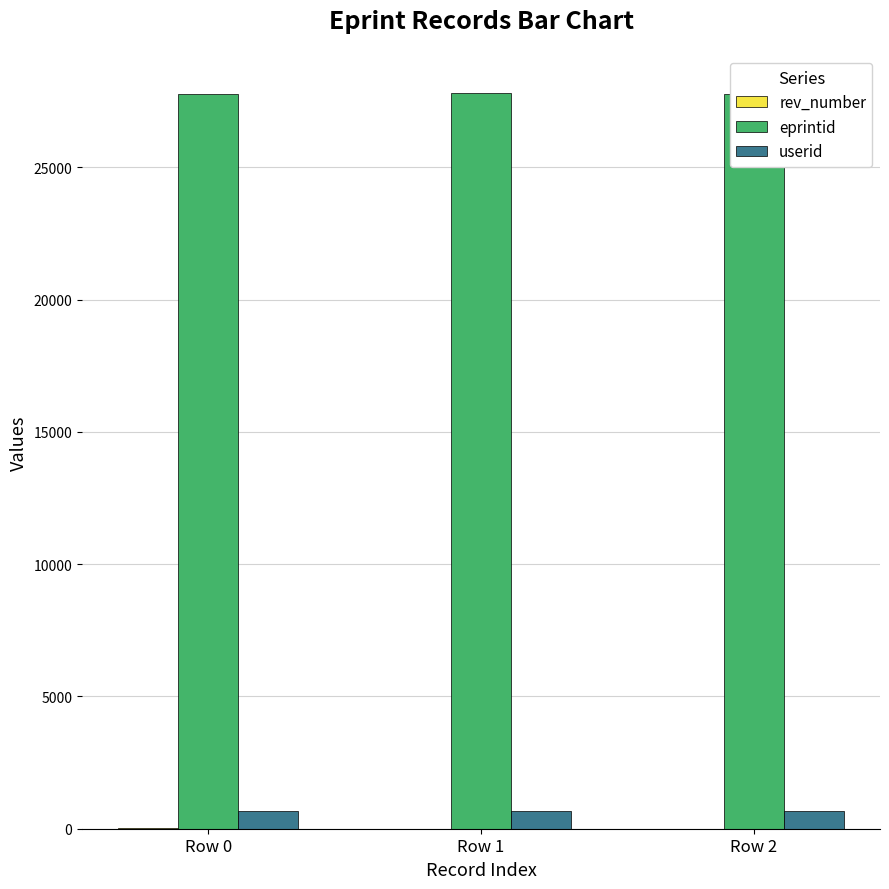

What is the maximum value shown in the chart?

27830